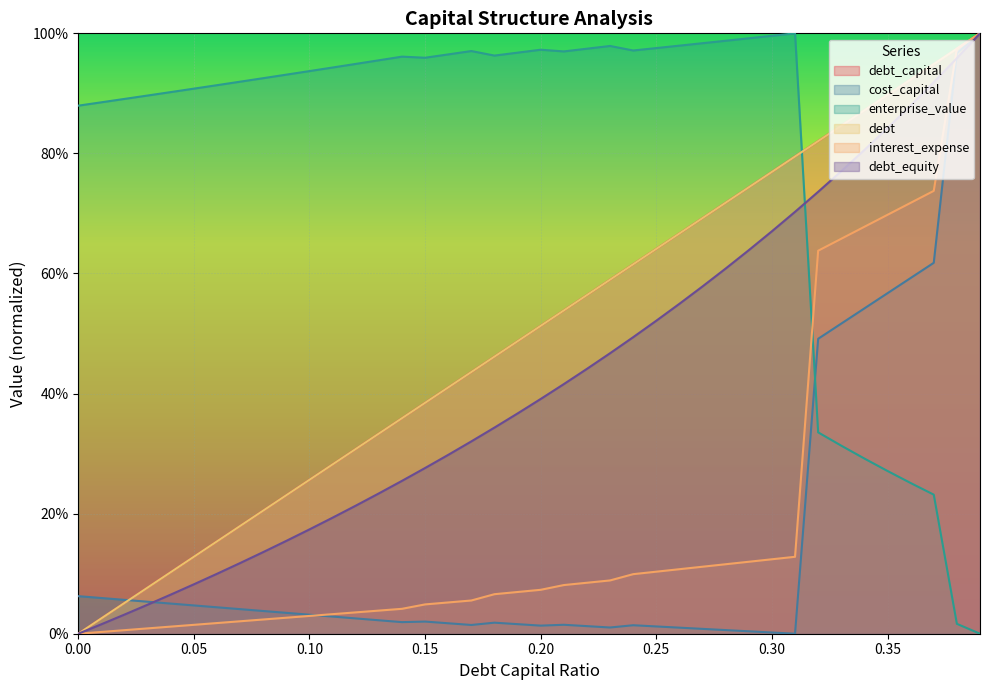

Reading right to left, extract all data points from this chart.

debt_capital: 0.39=1.0	0.38=1.0	0.37=0.9	0.36=0.9	0.35=0.9	0.34=0.9	0.33=0.8	0.32=0.8	0.31=0.8	0.3=0.8	0.29=0.7	0.28=0.7	0.27=0.7	0.26=0.7	0.25=0.6	0.24=0.6	0.23=0.6	0.22=0.6	0.21=0.5	0.2=0.5	0.19=0.5	0.18=0.5	0.17=0.4	0.16=0.4	0.15=0.4	0.14=0.4	0.13=0.3	0.12=0.3	0.11=0.3	0.1=0.3	0.09=0.2	0.08=0.2	0.07=0.2	0.06=0.2	0.05=0.1	0.04=0.1	0.03=0.1	0.02=0.1	0.01=0.0	0=0.0
cost_capital: 0.39=1.0	0.38=1.0	0.37=0.6	0.36=0.6	0.35=0.6	0.34=0.5	0.33=0.5	0.32=0.5	0.31=0.0	0.3=0.0	0.29=0.0	0.28=0.0	0.27=0.0	0.26=0.0	0.25=0.0	0.24=0.0	0.23=0.0	0.22=0.0	0.21=0.0	0.2=0.0	0.19=0.0	0.18=0.0	0.17=0.0	0.16=0.0	0.15=0.0	0.14=0.0	0.13=0.0	0.12=0.0	0.11=0.0	0.1=0.0	0.09=0.0	0.08=0.0	0.07=0.0	0.06=0.0	0.05=0.0	0.04=0.1	0.03=0.1	0.02=0.1	0.01=0.1	0=0.1
enterprise_value: 0.39=0.0	0.38=0.0	0.37=0.2	0.36=0.3	0.35=0.3	0.34=0.3	0.33=0.3	0.32=0.3	0.31=1.0	0.3=1.0	0.29=1.0	0.28=1.0	0.27=1.0	0.26=1.0	0.25=1.0	0.24=1.0	0.23=1.0	0.22=1.0	0.21=1.0	0.2=1.0	0.19=1.0	0.18=1.0	0.17=1.0	0.16=1.0	0.15=1.0	0.14=1.0	0.13=1.0	0.12=0.9	0.11=0.9	0.1=0.9	0.09=0.9	0.08=0.9	0.07=0.9	0.06=0.9	0.05=0.9	0.04=0.9	0.03=0.9	0.02=0.9	0.01=0.9	0=0.9
debt: 0.39=1.0	0.38=1.0	0.37=0.9	0.36=0.9	0.35=0.9	0.34=0.9	0.33=0.8	0.32=0.8	0.31=0.8	0.3=0.8	0.29=0.7	0.28=0.7	0.27=0.7	0.26=0.7	0.25=0.6	0.24=0.6	0.23=0.6	0.22=0.6	0.21=0.5	0.2=0.5	0.19=0.5	0.18=0.5	0.17=0.4	0.16=0.4	0.15=0.4	0.14=0.4	0.13=0.3	0.12=0.3	0.11=0.3	0.1=0.3	0.09=0.2	0.08=0.2	0.07=0.2	0.06=0.2	0.05=0.1	0.04=0.1	0.03=0.1	0.02=0.1	0.01=0.0	0=0.0
interest_expense: 0.39=1.0	0.38=1.0	0.37=0.7	0.36=0.7	0.35=0.7	0.34=0.7	0.33=0.7	0.32=0.6	0.31=0.1	0.3=0.1	0.29=0.1	0.28=0.1	0.27=0.1	0.26=0.1	0.25=0.1	0.24=0.1	0.23=0.1	0.22=0.1	0.21=0.1	0.2=0.1	0.19=0.1	0.18=0.1	0.17=0.1	0.16=0.1	0.15=0.0	0.14=0.0	0.13=0.0	0.12=0.0	0.11=0.0	0.1=0.0	0.09=0.0	0.08=0.0	0.07=0.0	0.06=0.0	0.05=0.0	0.04=0.0	0.03=0.0	0.02=0.0	0.01=0.0	0=0.0
debt_equity: 0.39=1.0	0.38=1.0	0.37=0.9	0.36=0.9	0.35=0.8	0.34=0.8	0.33=0.8	0.32=0.7	0.31=0.7	0.3=0.7	0.29=0.6	0.28=0.6	0.27=0.6	0.26=0.5	0.25=0.5	0.24=0.5	0.23=0.5	0.22=0.4	0.21=0.4	0.2=0.4	0.19=0.4	0.18=0.3	0.17=0.3	0.16=0.3	0.15=0.3	0.14=0.3	0.13=0.2	0.12=0.2	0.11=0.2	0.1=0.2	0.09=0.2	0.08=0.1	0.07=0.1	0.06=0.1	0.05=0.1	0.04=0.1	0.03=0.0	0.02=0.0	0.01=0.0	0=0.0